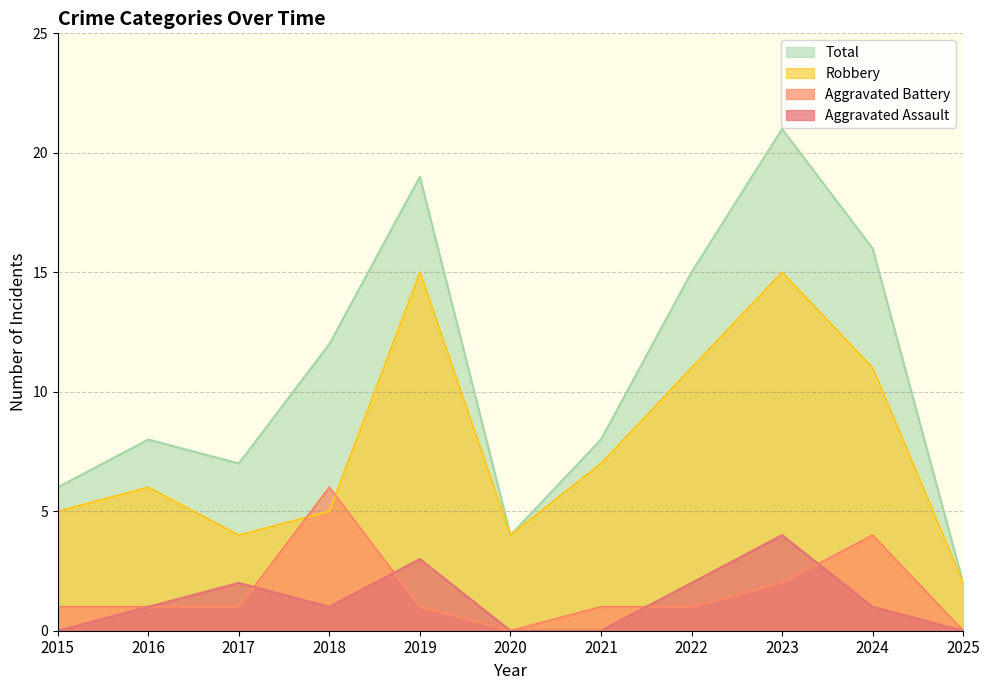

Where does the Aggravated Battery series first go above 1?

2018